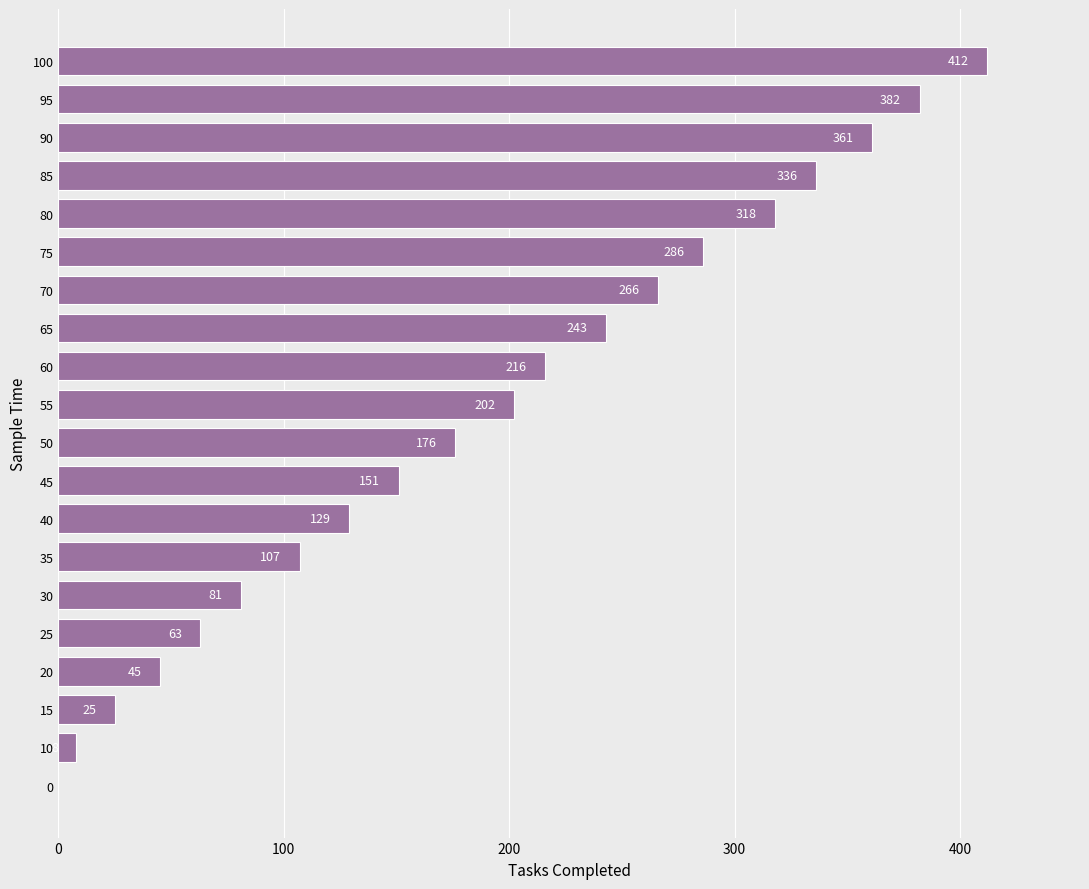

True or false: the data shows 318 at 80.

True